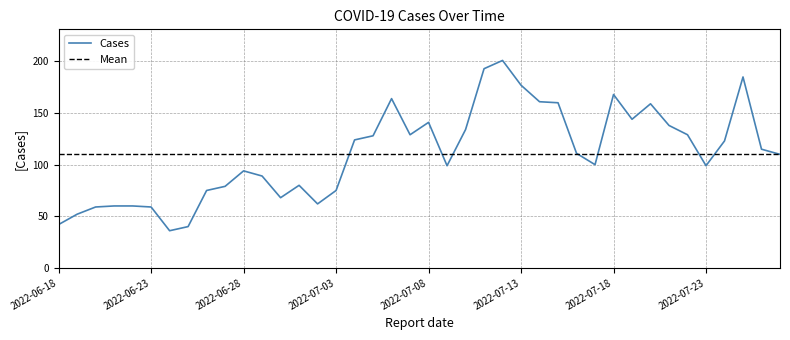

At which category does the data reach its first local peak?

2022-06-28